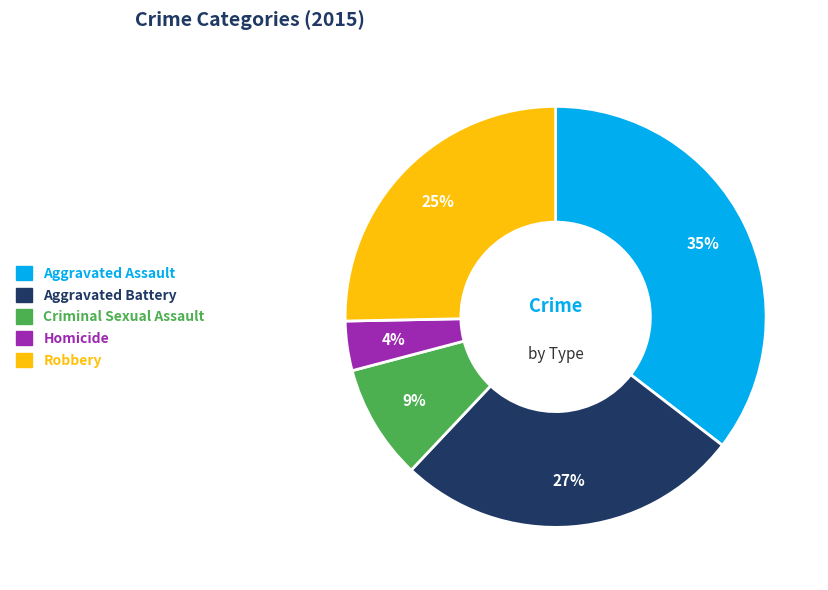

Does any single category account for the majority?

No